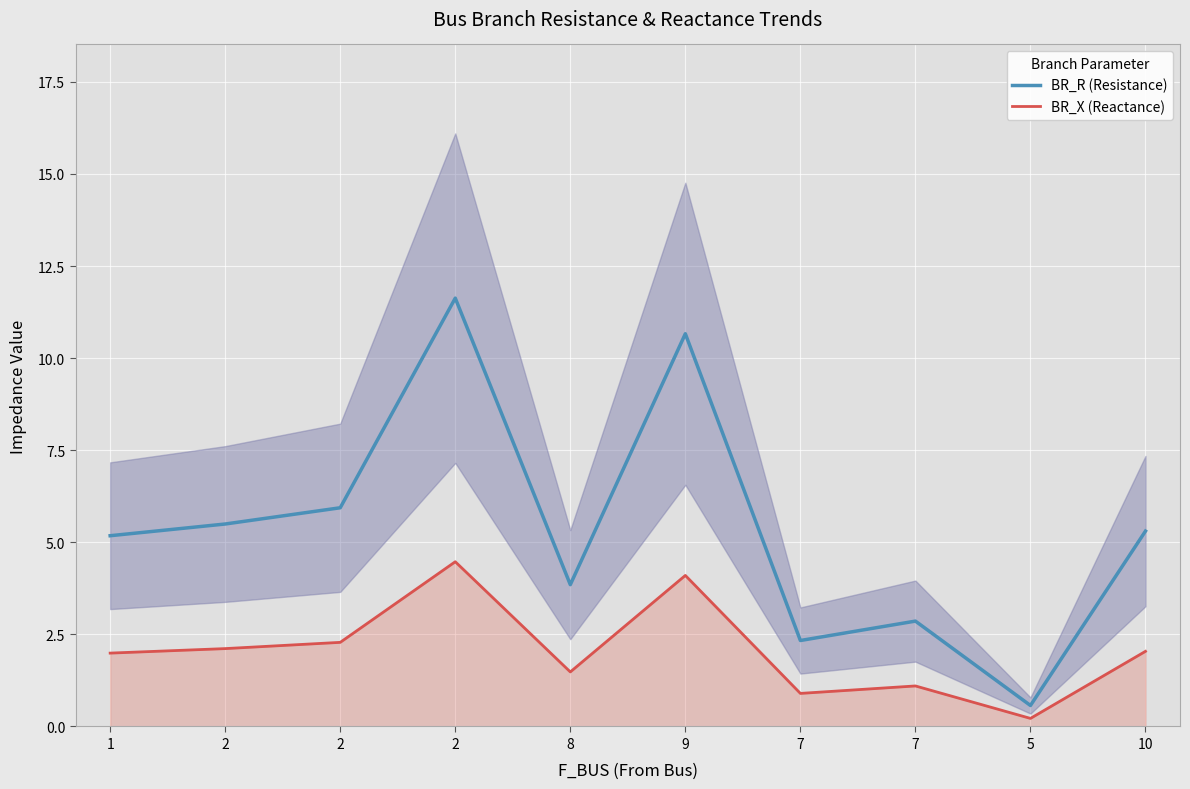

At which category does the chart reach its peak across all series?

2